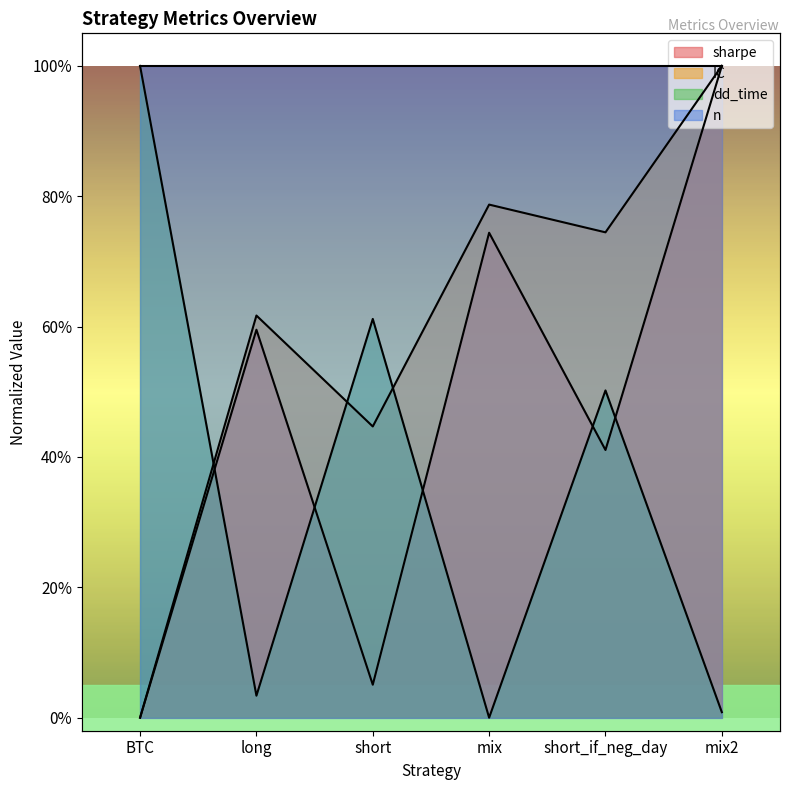

At which label is dd_time closest to 0?

mix